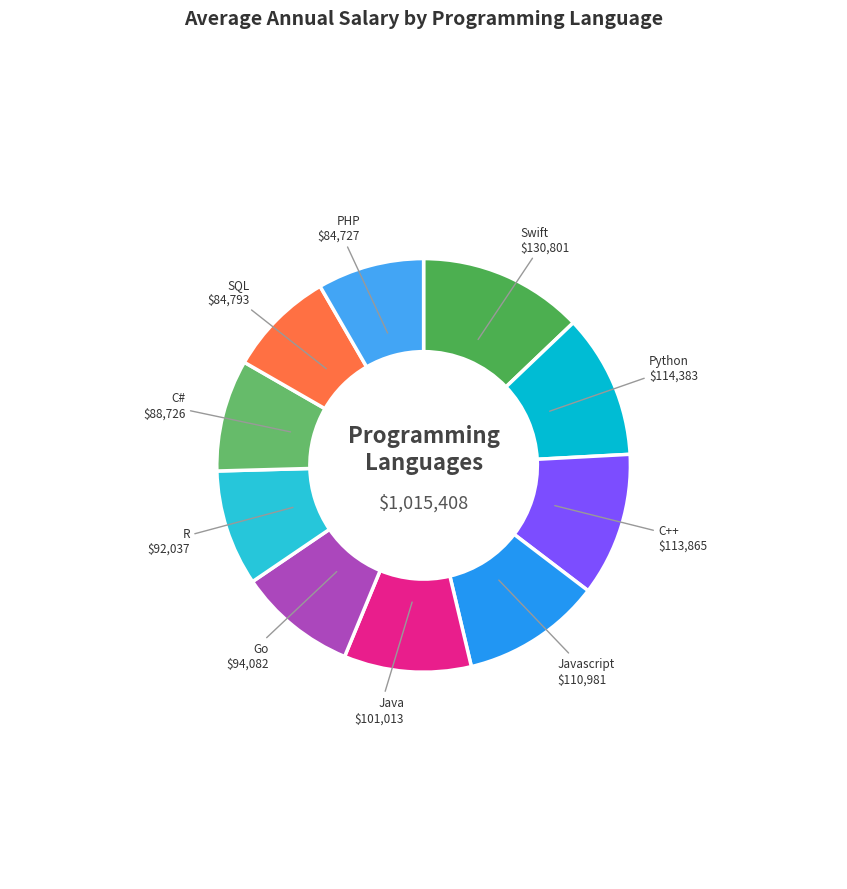

Approximately how many times larger is the value at R compared to Javascript?

0.8